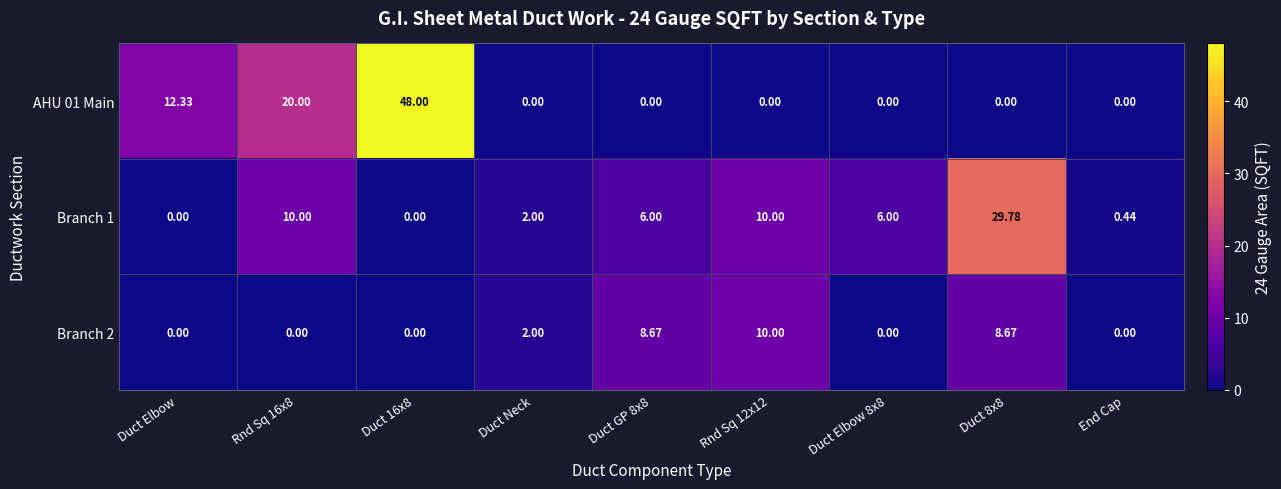

Where is Branch 2 nearest to the value 5?

Duct Neck